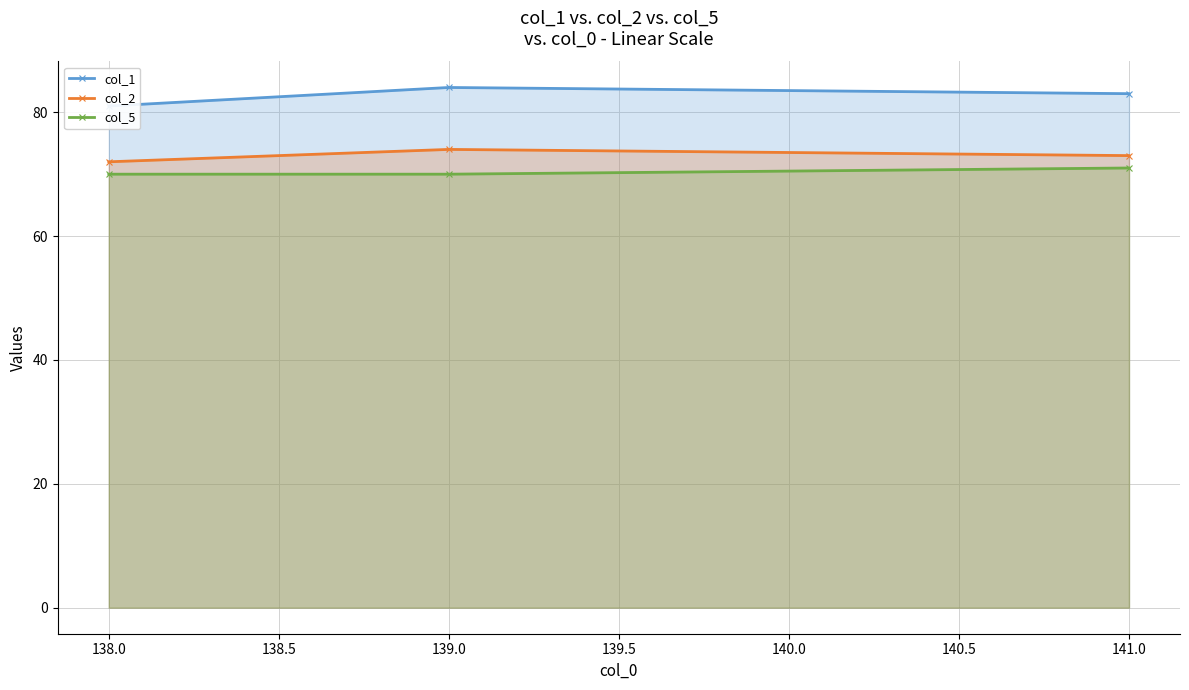

The col_5 series shows 125 at 138.0. True or false?

False